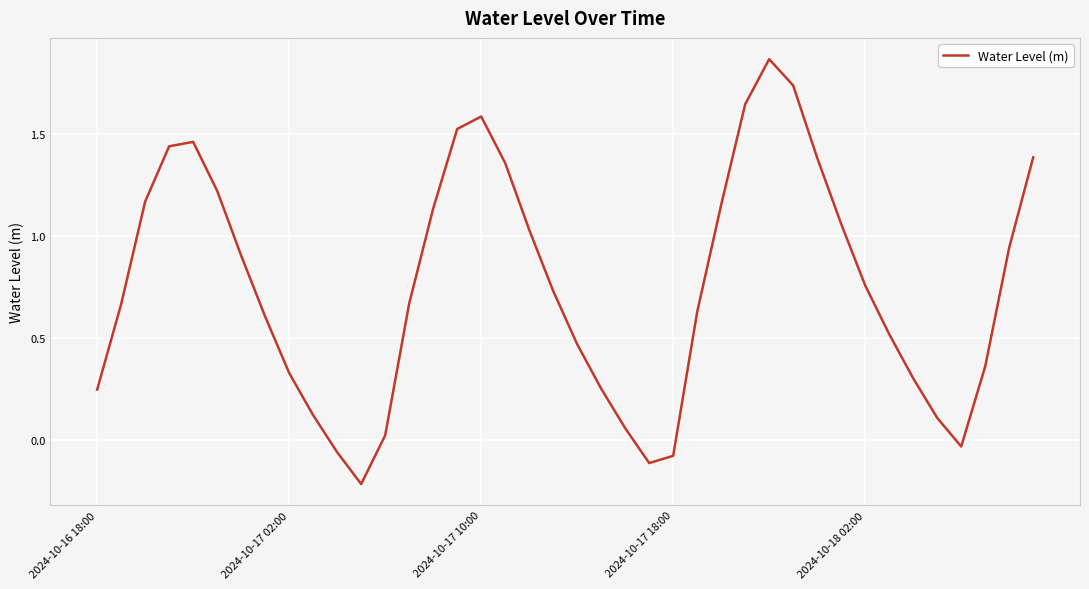

What is the difference between the maximum and minimum values?

2.1